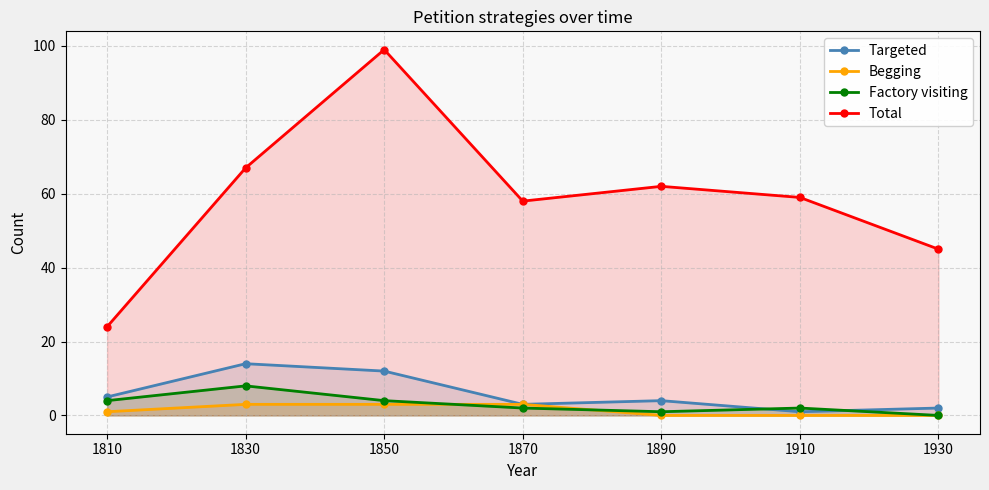

List the labels in order of Factory visiting value, largest first.

1830, 1810, 1850, 1870, 1910, 1890, 1930